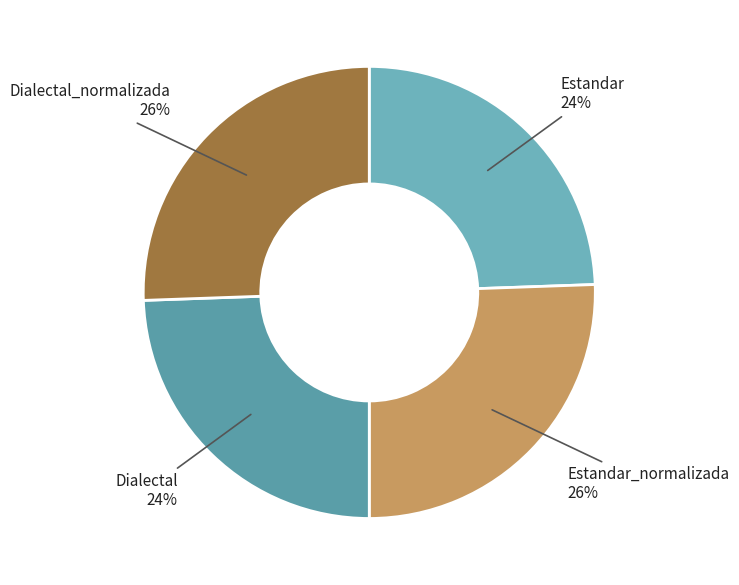

Is there any slice that represents more than half of the pie?

No